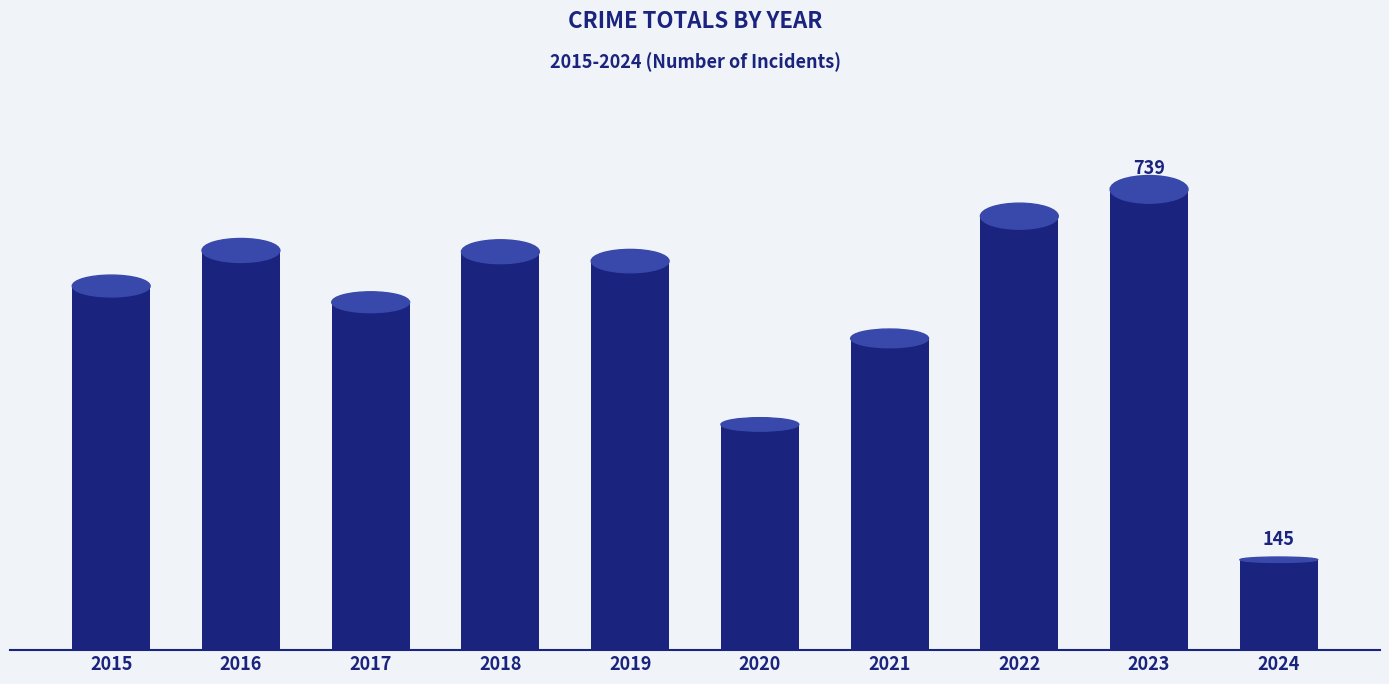

Does the chart contain any negative values?

No